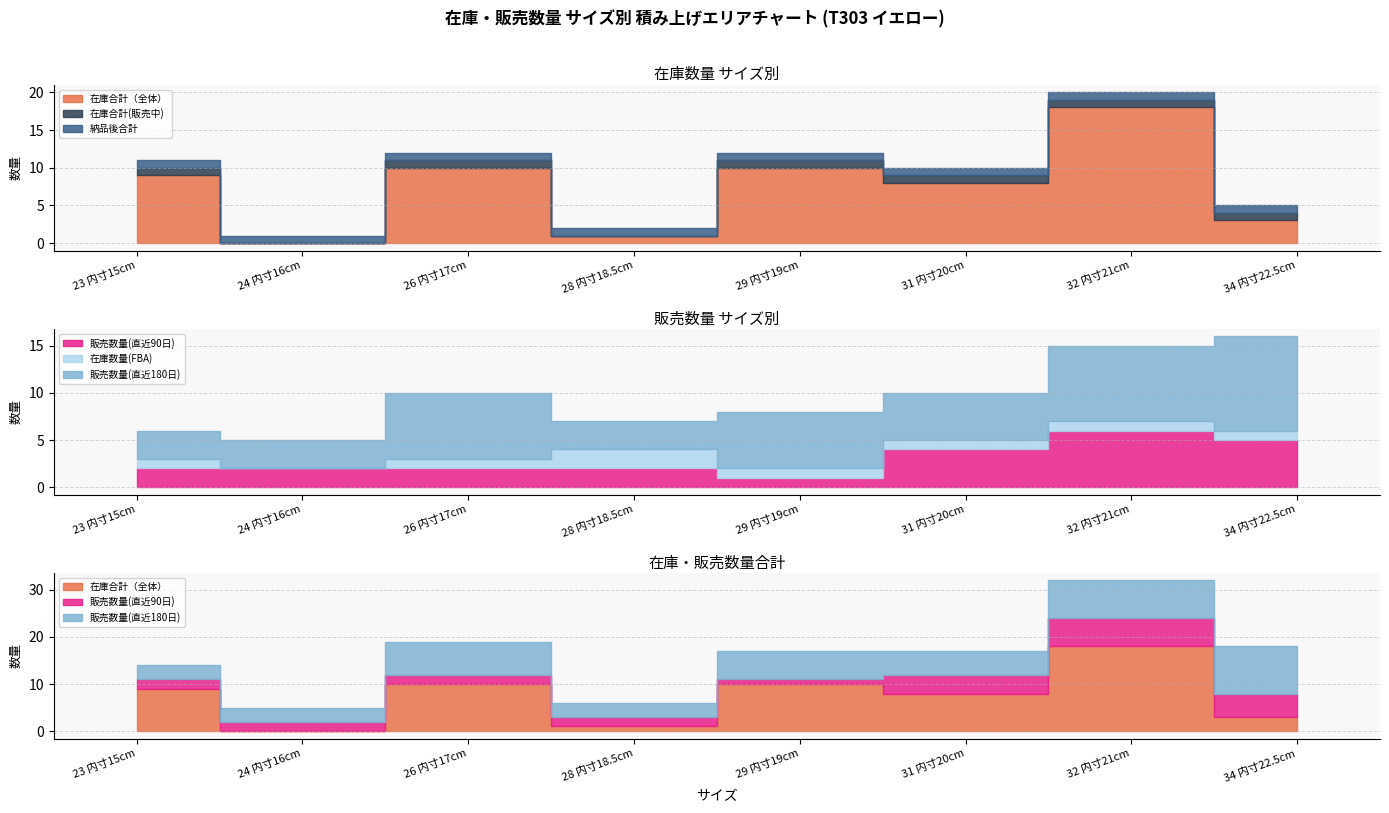

Where does the 販売数量(直近180日) series first go above 6?

26 内寸17cm